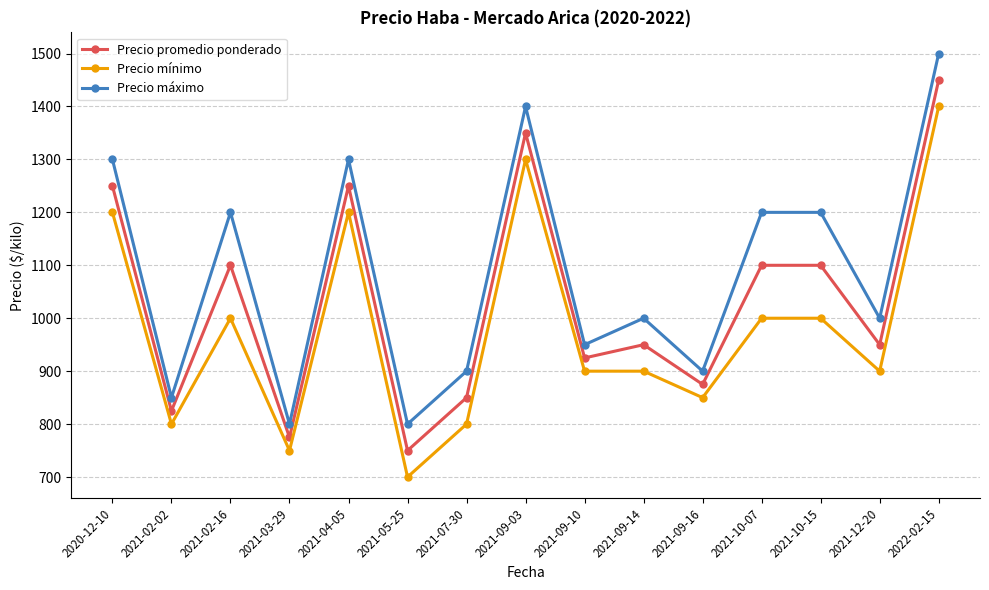

True or false: Precio máximo has a value of 1893 at 2021-10-15.

False